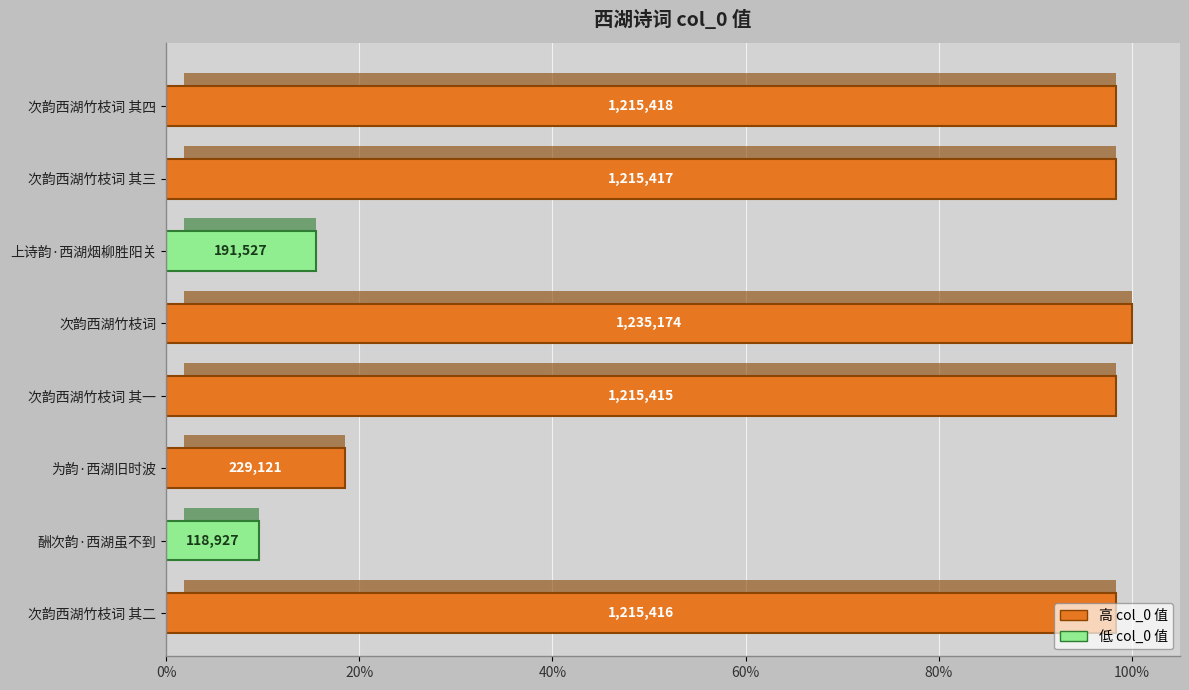

Are the bars horizontal?

Yes